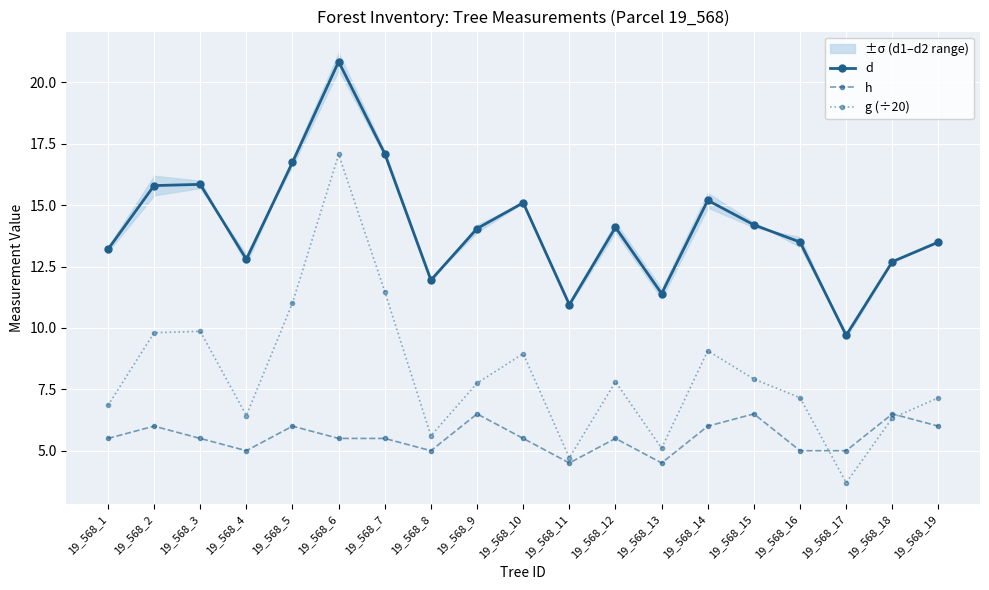

Rank the series by their average value, from lowest to highest.

h, g (÷20), d